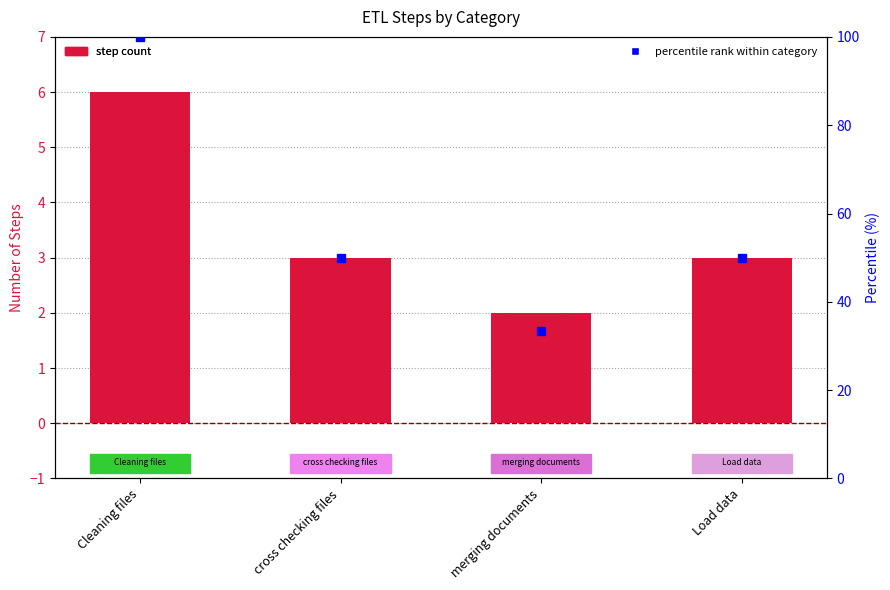

True or false: percentile rank within category has a value of 49.6 at merging documents.

False